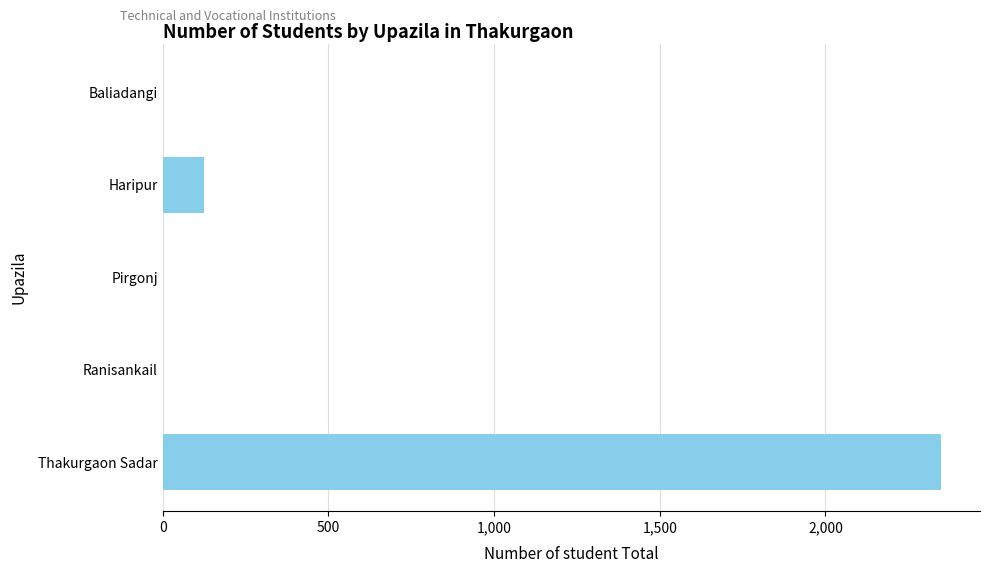

The value at Pirgonj is 0. True or false?

True